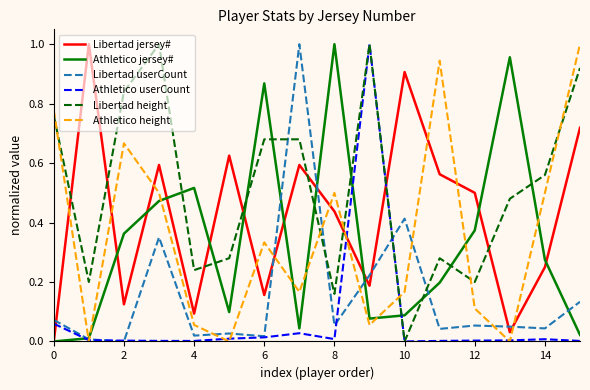

How many times do Libertad jersey# and Libertad height cross each other?

8